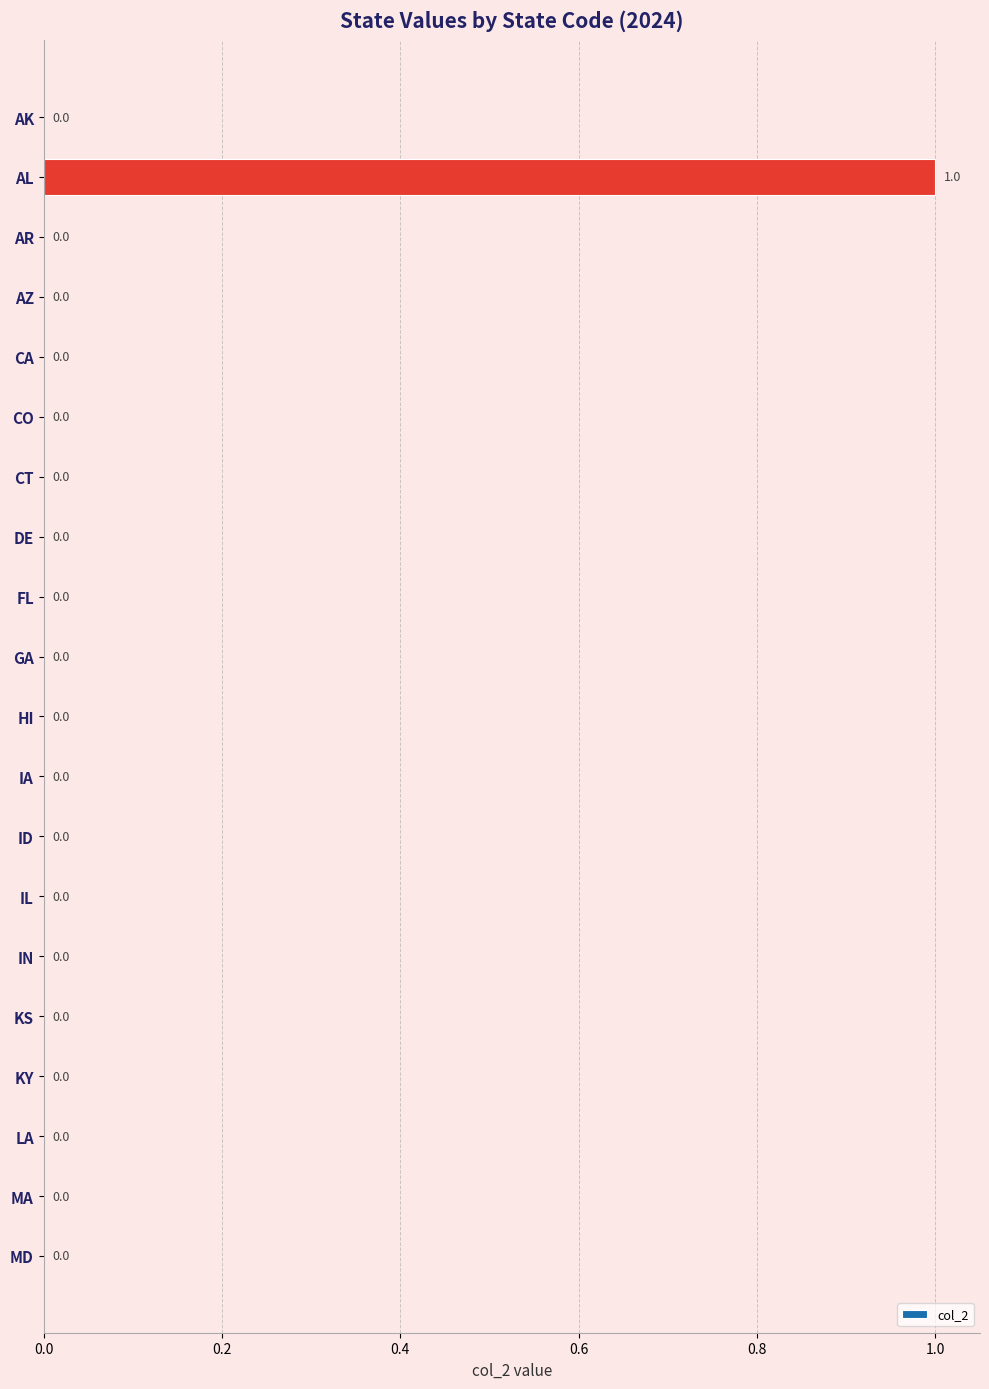

Reading top to bottom, list all the values displayed in this chart.

AK=0	AL=1	AR=0	AZ=0	CA=0	CO=0	CT=0	DE=0	FL=0	GA=0	HI=0	IA=0	ID=0	IL=0	IN=0	KS=0	KY=0	LA=0	MA=0	MD=0